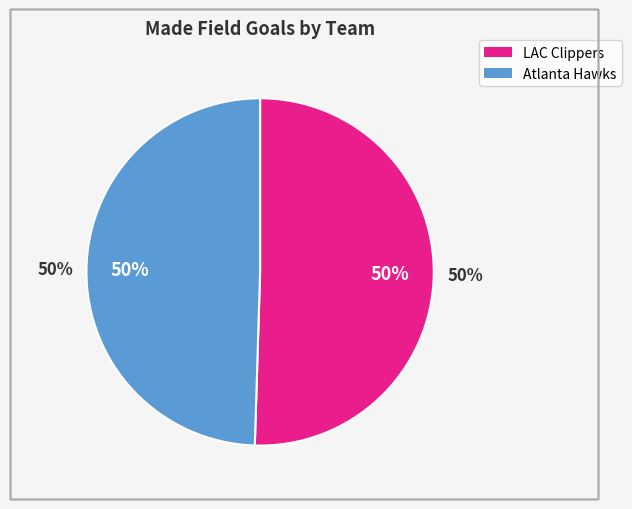

True or false: Team.ATLANTA_HAWKS accounts for 50% of the total.

True